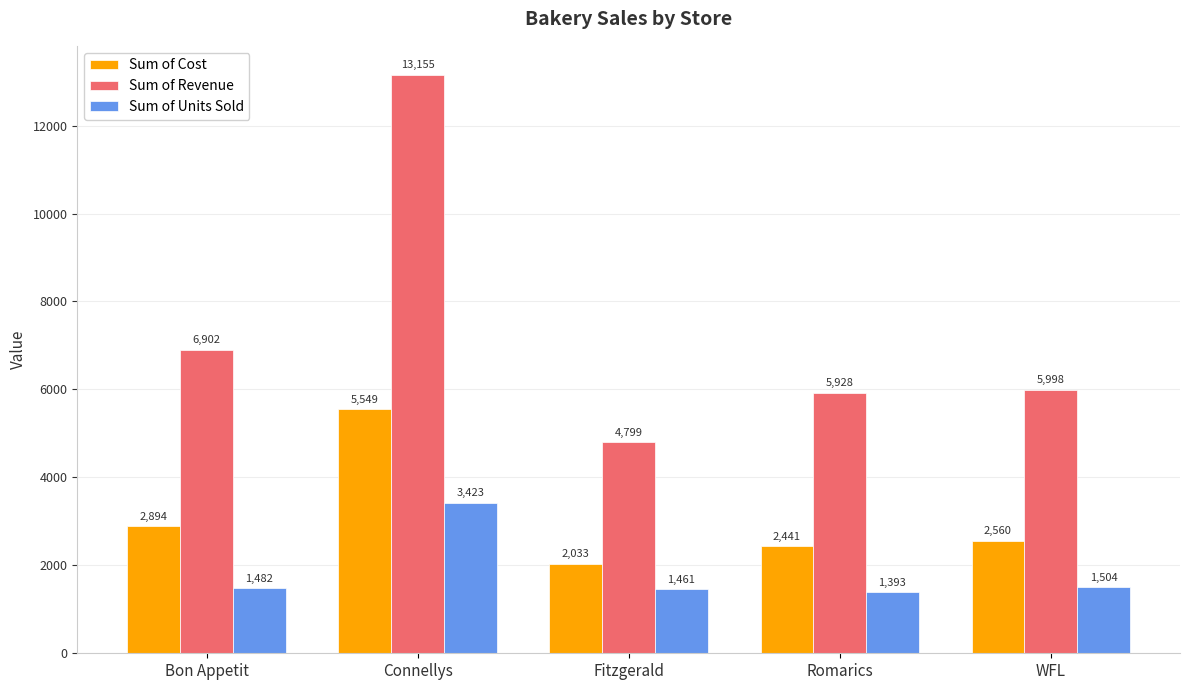

The Sum of Cost series shows 2657 at Fitzgerald. True or false?

False